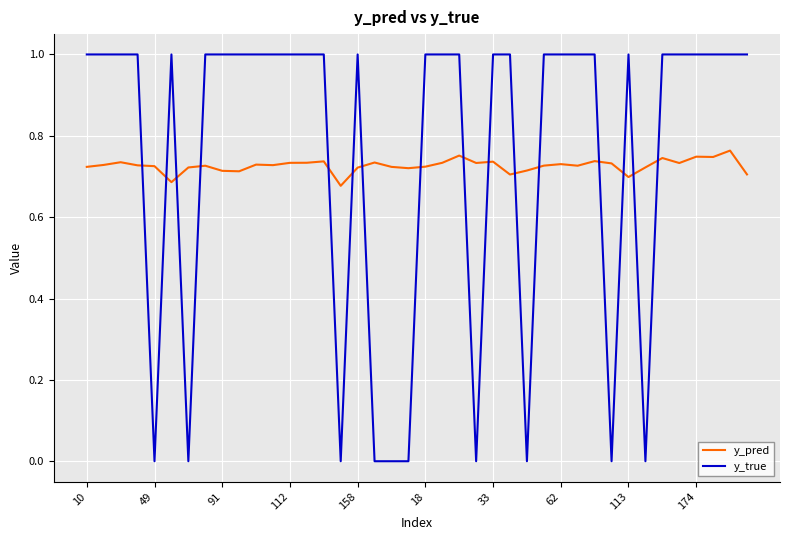

True or false: y_true and y_pred cross at least once.

True